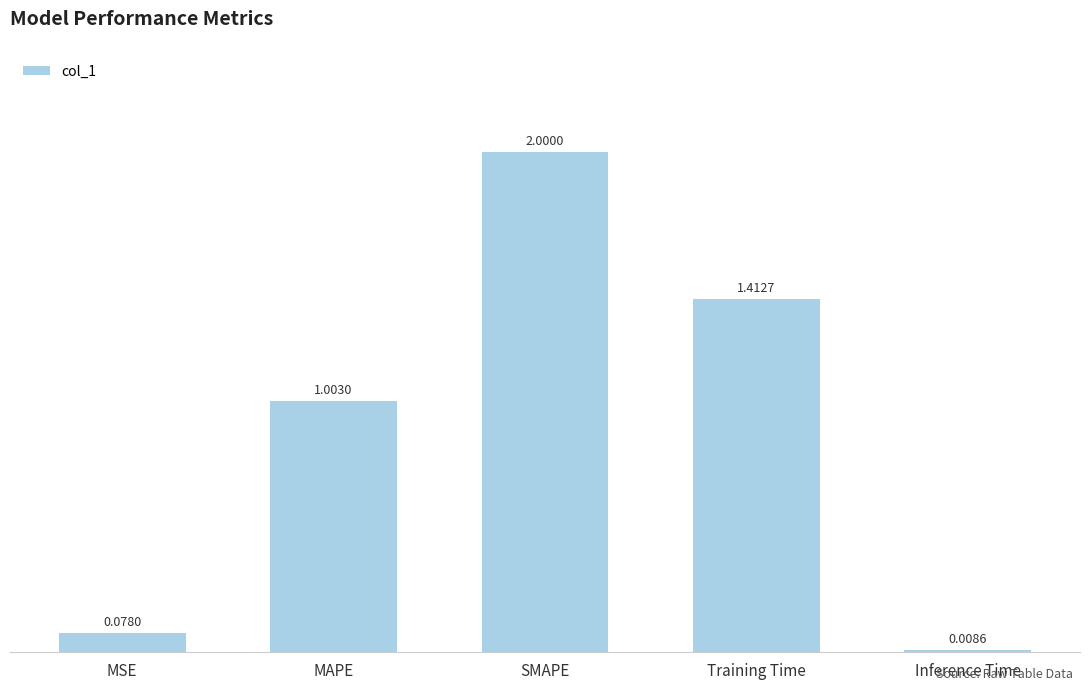

Which has a higher value, MAPE or Training Time?

Training Time